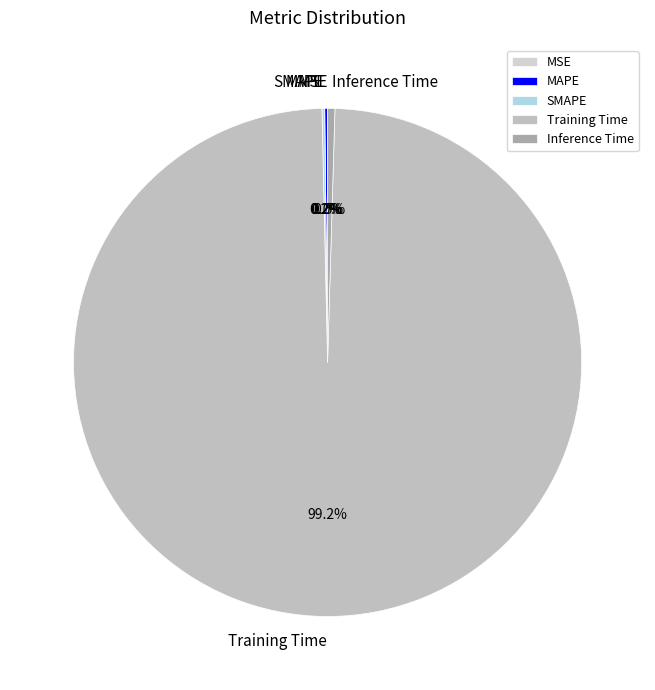

Which slice is the largest?

Training Time